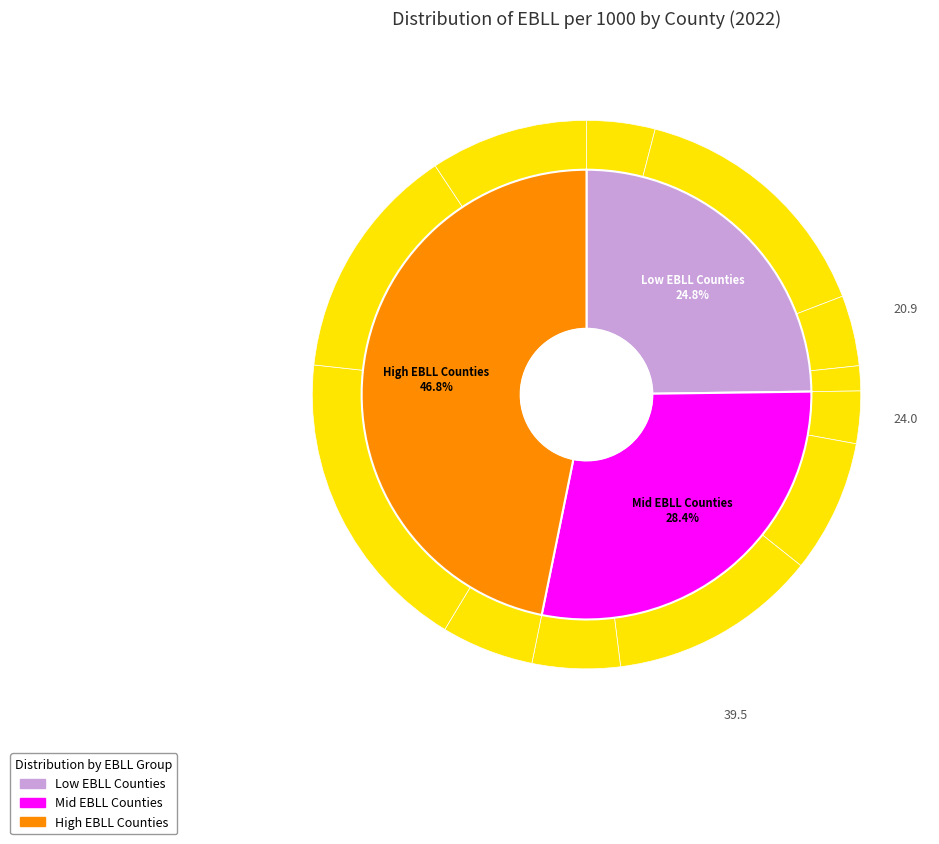

What portion of the pie excludes CANNON?

92.2%